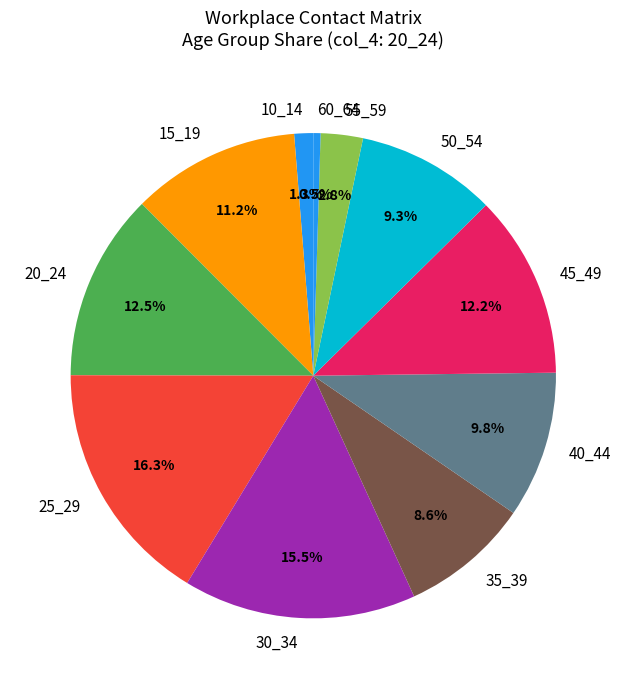

Does 45_49 represent more than half of the total?

No